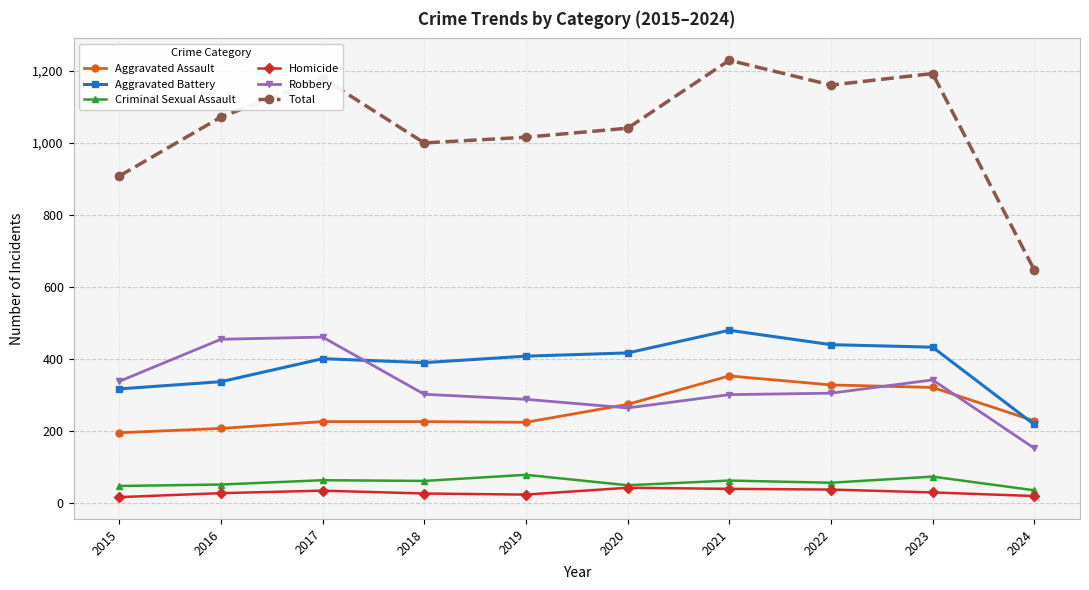

What is the greatest value displayed?

1230